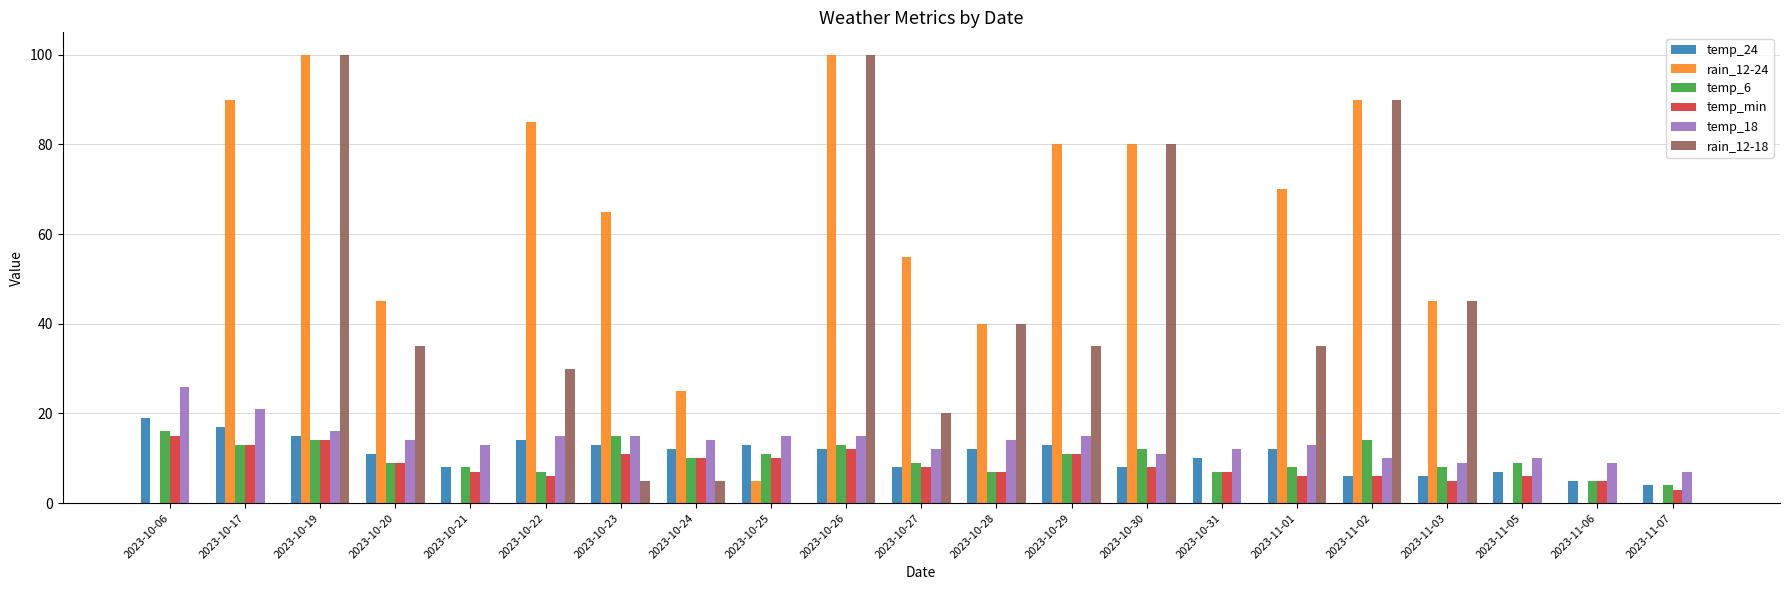

What is the greatest value displayed?

100